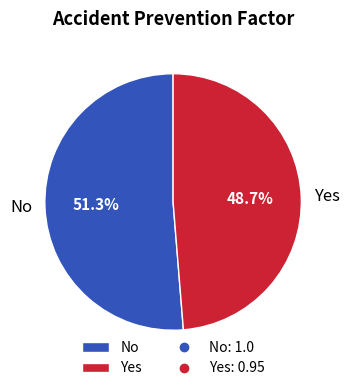

To the nearest percent, what percentage of the pie is No?

51%